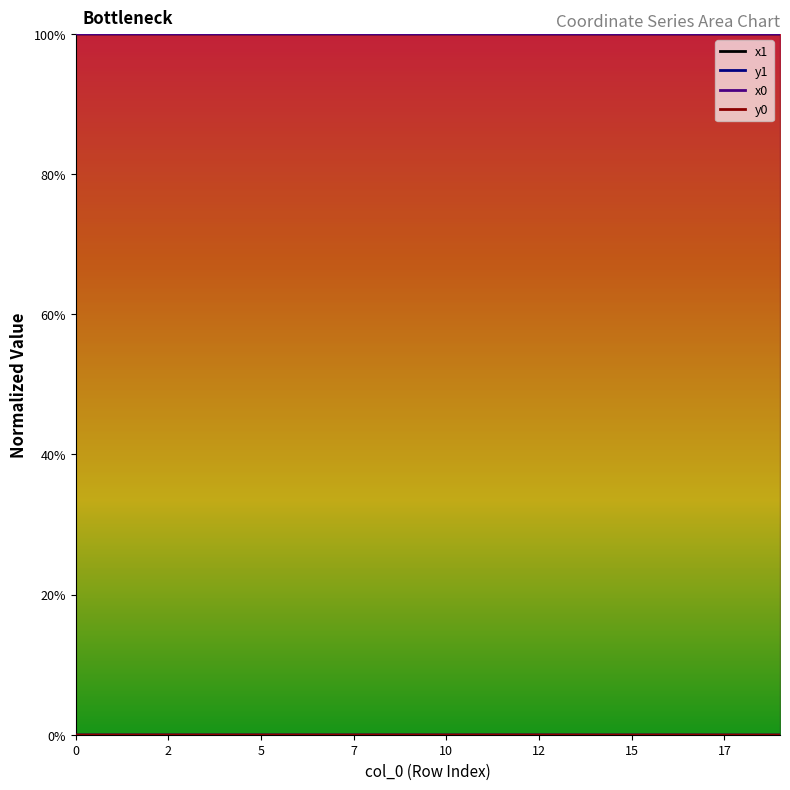

List the series in order of their peak value, lowest first.

y1, y0, x1, x0